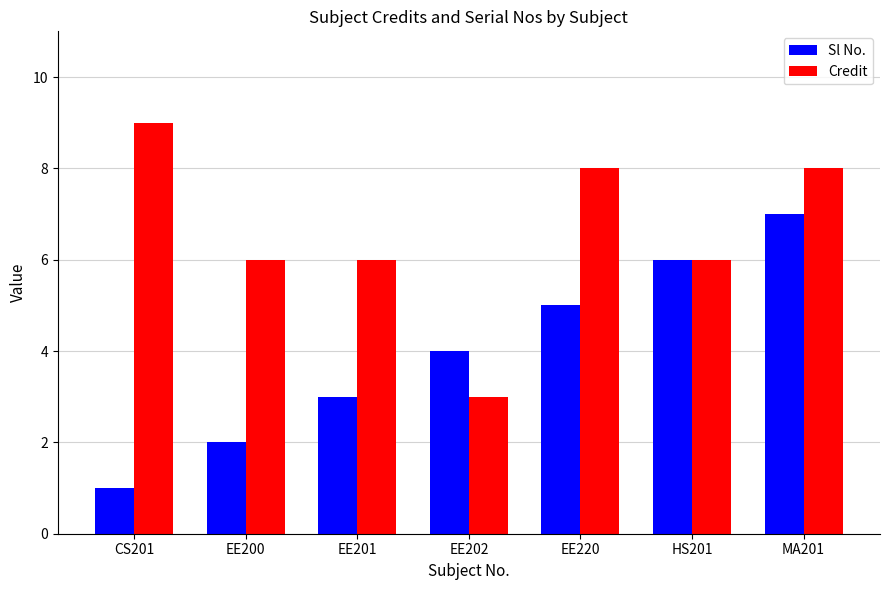

Which series changed the most between EE220 and MA201?

Sl No.